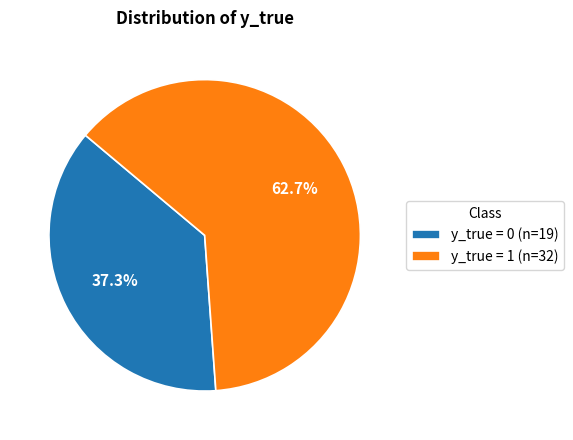

To the nearest percent, what portion does y_true = 0 represent?

37%